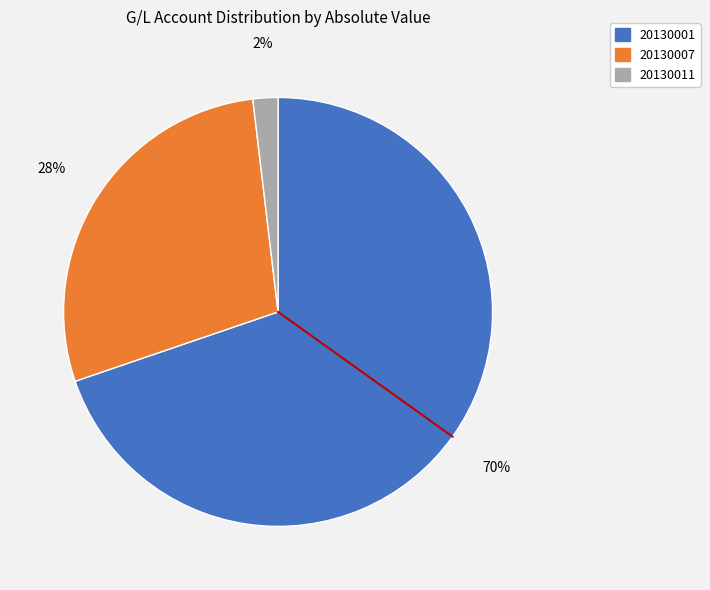

To the nearest percent, what is the difference between the largest and smallest slice percentages?

68%